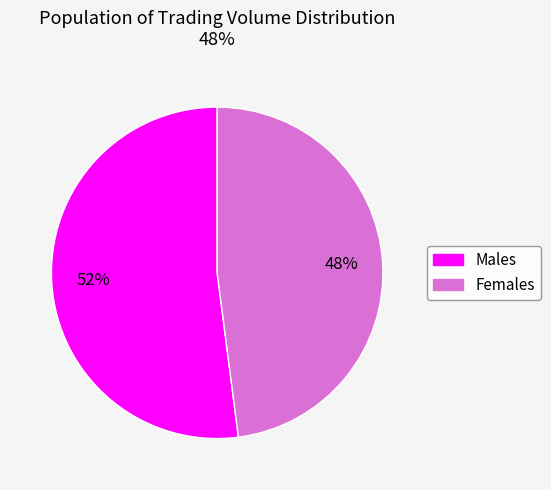

To the nearest percent, what is the difference between the largest and smallest slice percentages?

4%